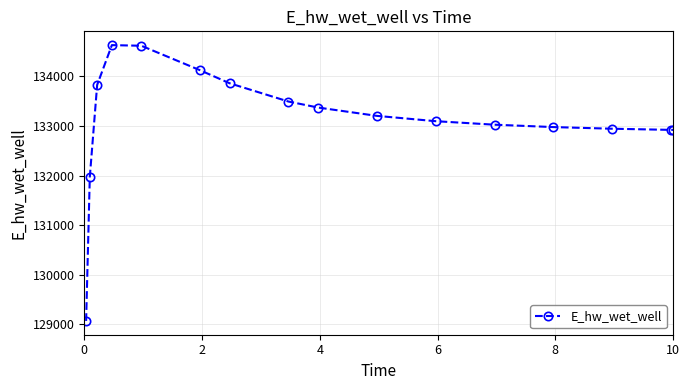

How many lines are shown in the chart?

1